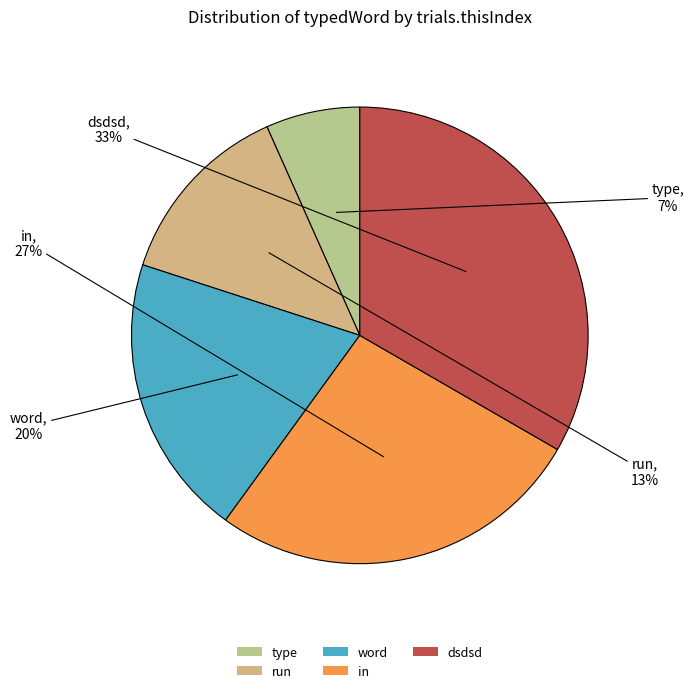

The dsdsd slice represents 28% of the pie. True or false?

False